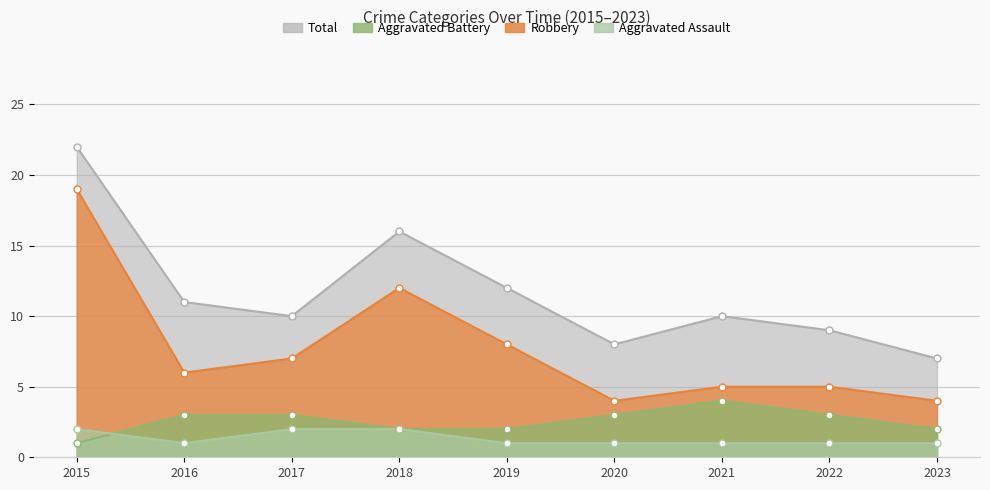

Read the Total value at 2017.

10